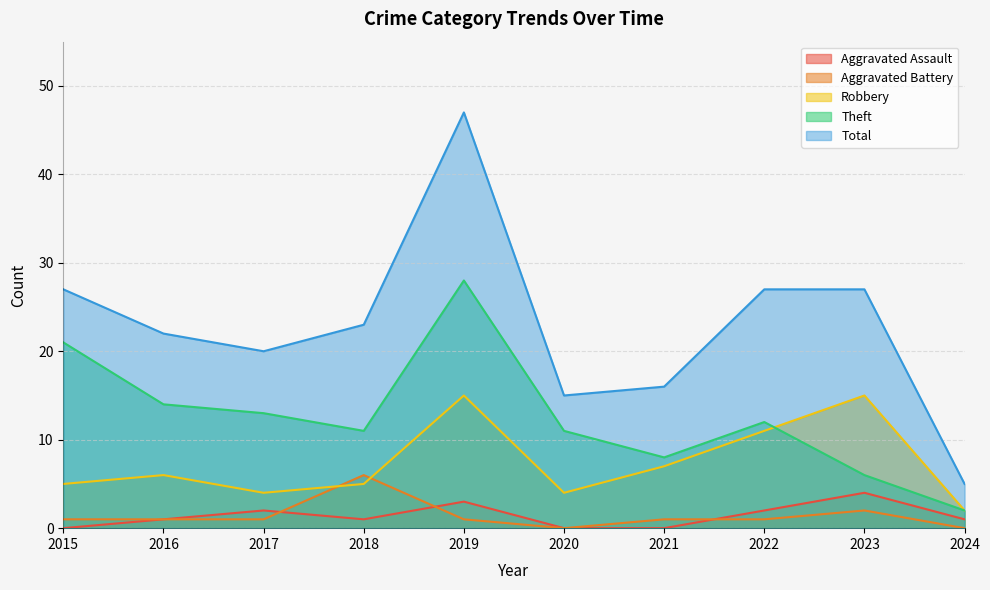

At which category does Total reach its first local peak?

2019